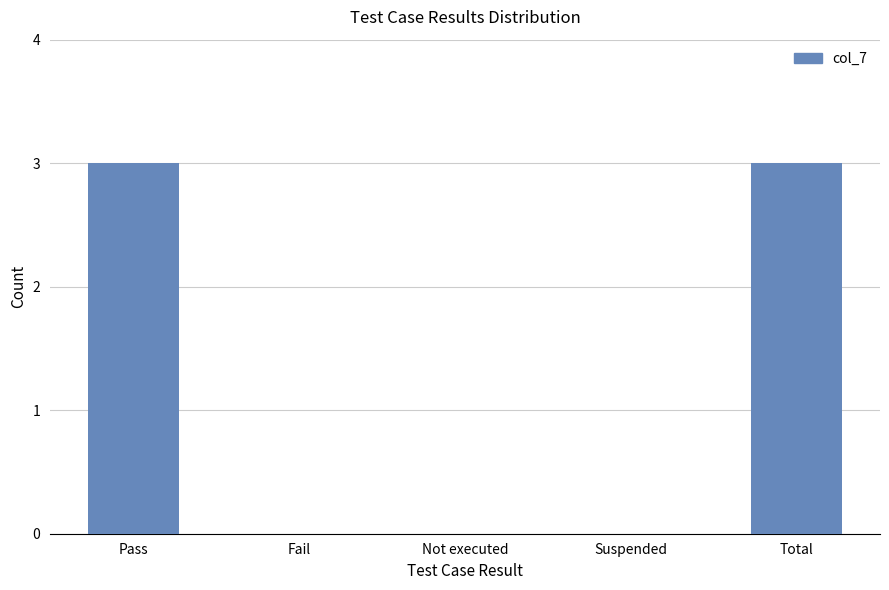

What is the change in value from Pass to Not executed?

-3